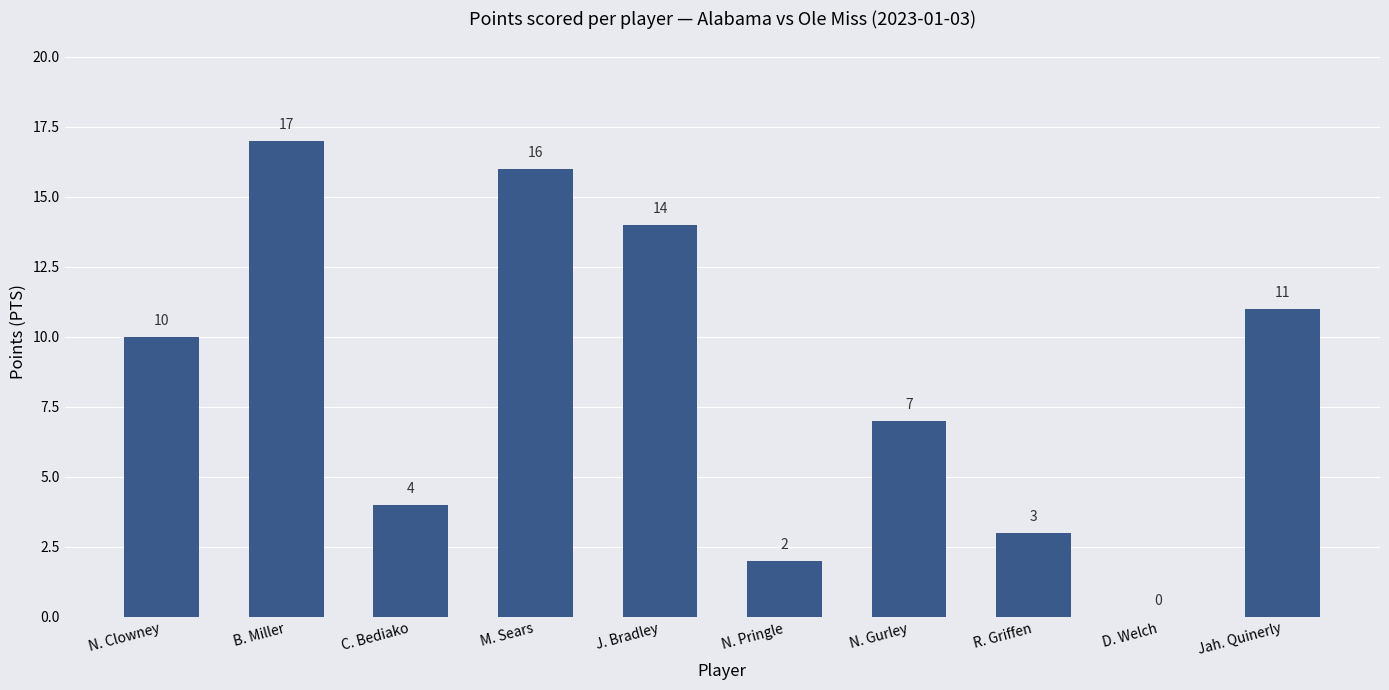

The chart shows a value of 4 at C. Bediako. True or false?

True